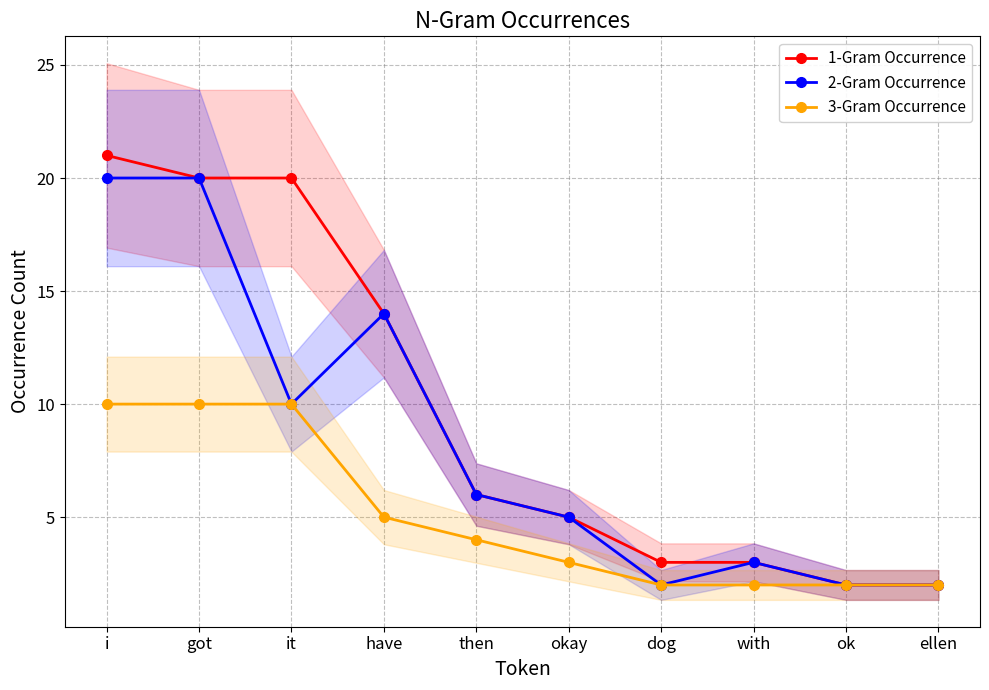

True or false: 1-Gram Occurrence and 3-Gram Occurrence intersect in this chart.

False